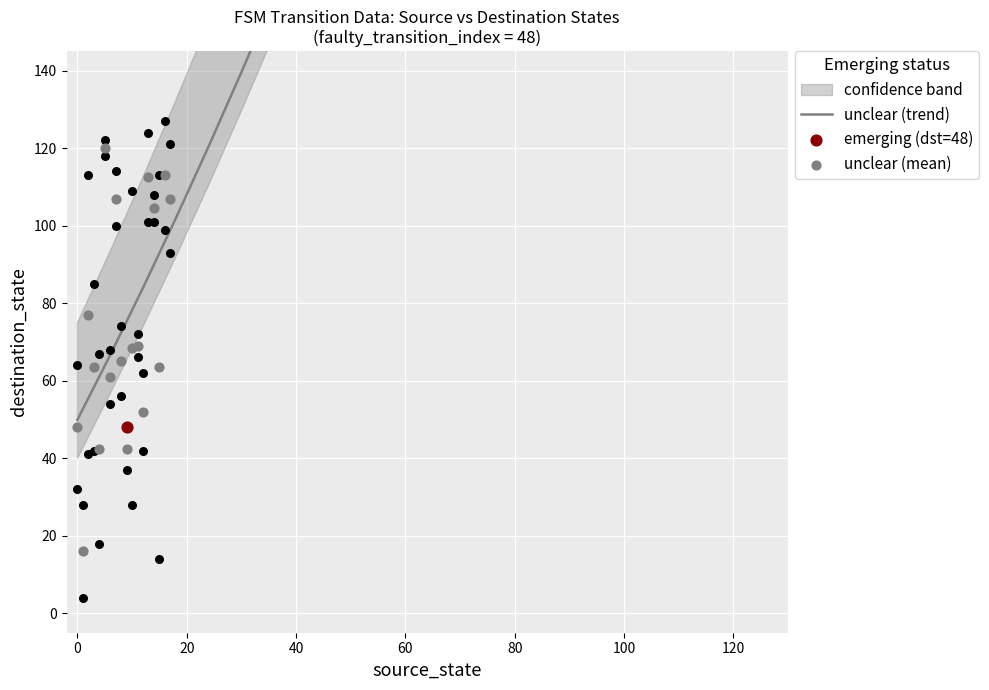

Between 12 and 1, which is larger?

12